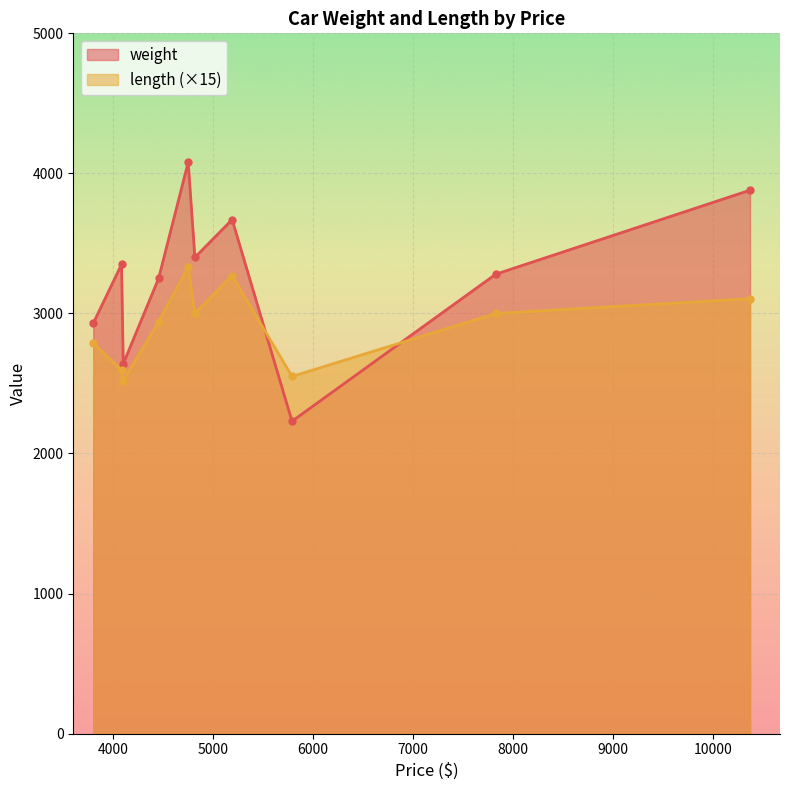

What is the difference between the length values at 5788 and 4816?

30